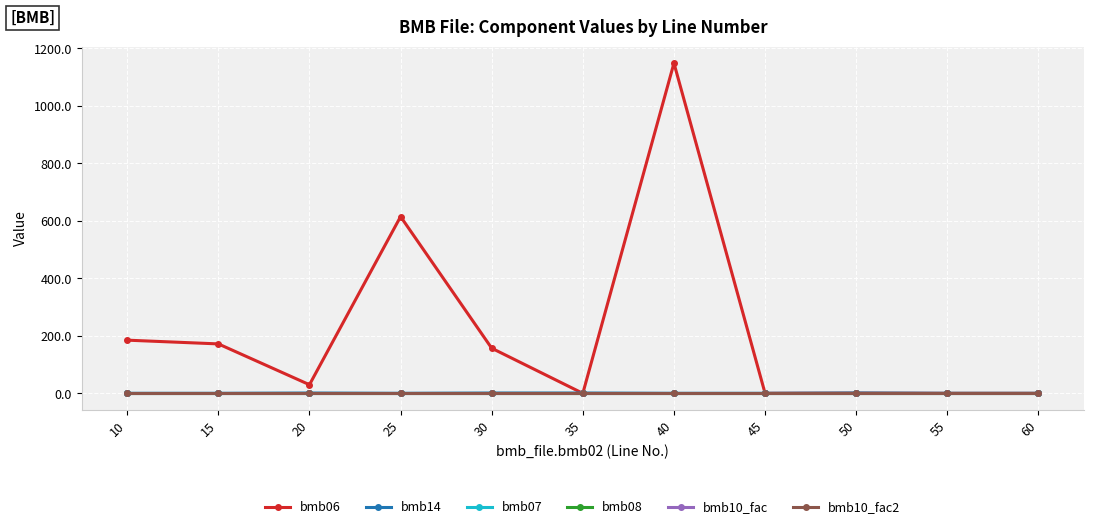

Is this an area chart (filled region under the line)?

No